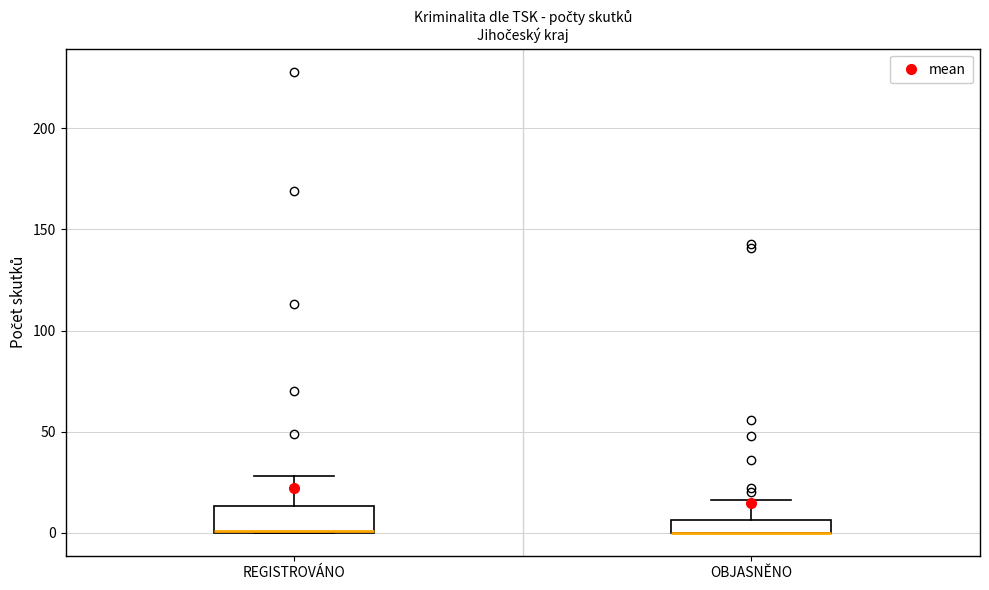

Which box is the tallest, from its lower edge to its upper edge?

REGISTROVÁNO